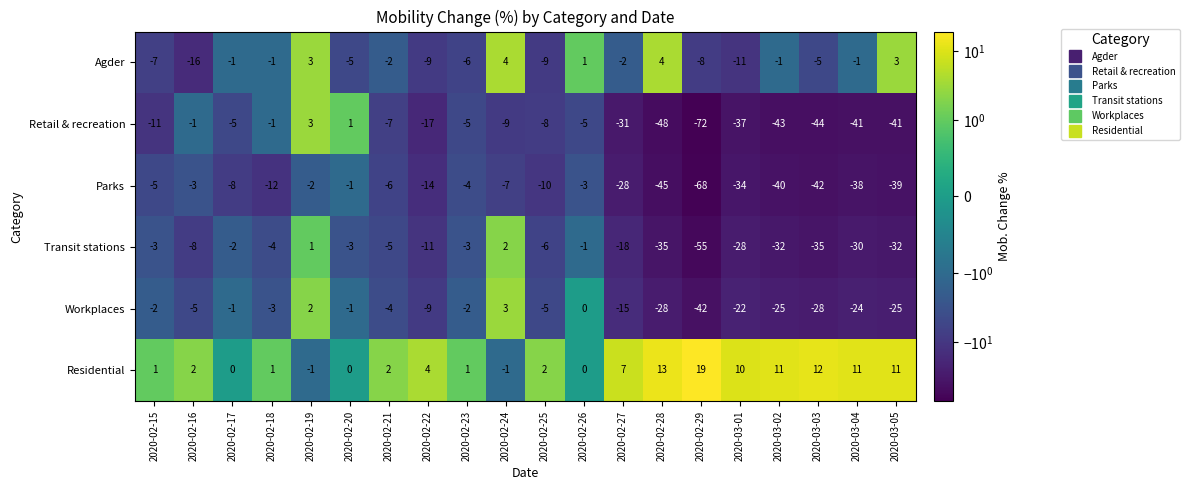

What is the total value across all series at 2020-02-27?

-87